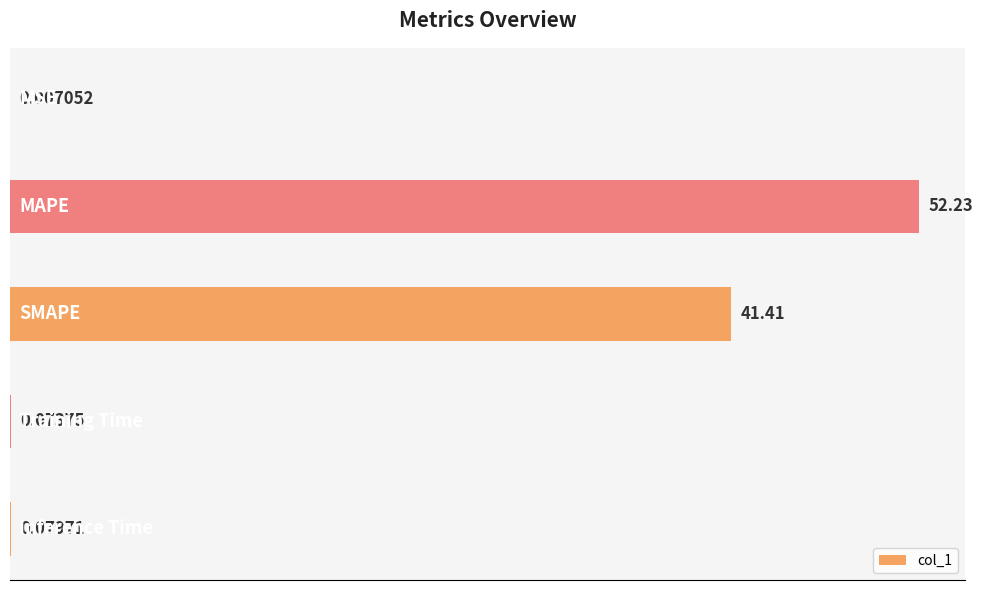

What is the sum of all values?

93.8